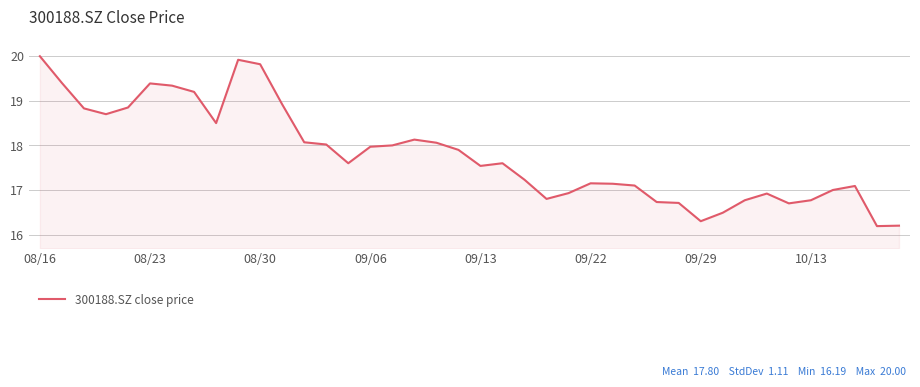

True or false: there are more than 0 points higher than both neighbors.

True